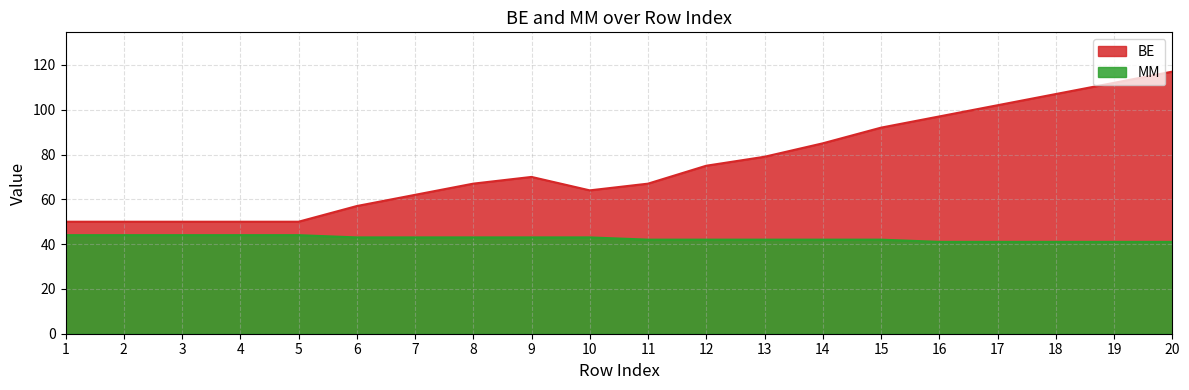

At which category is the sum across all series the highest?

20